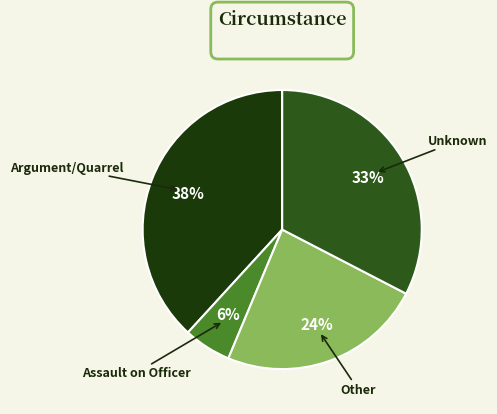

Is there any slice that represents more than half of the pie?

No